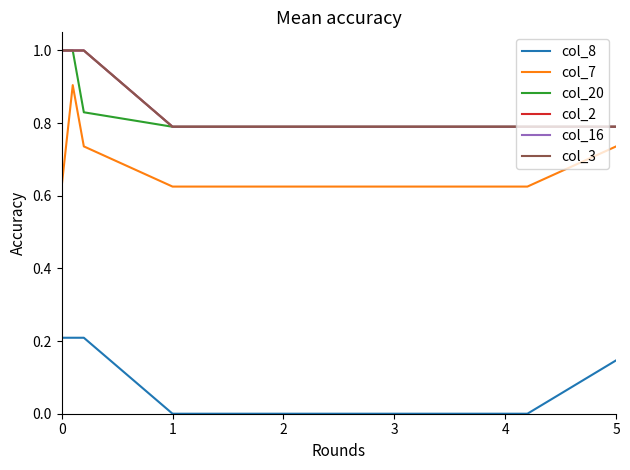

Does the chart display data point markers on the line(s)?

No